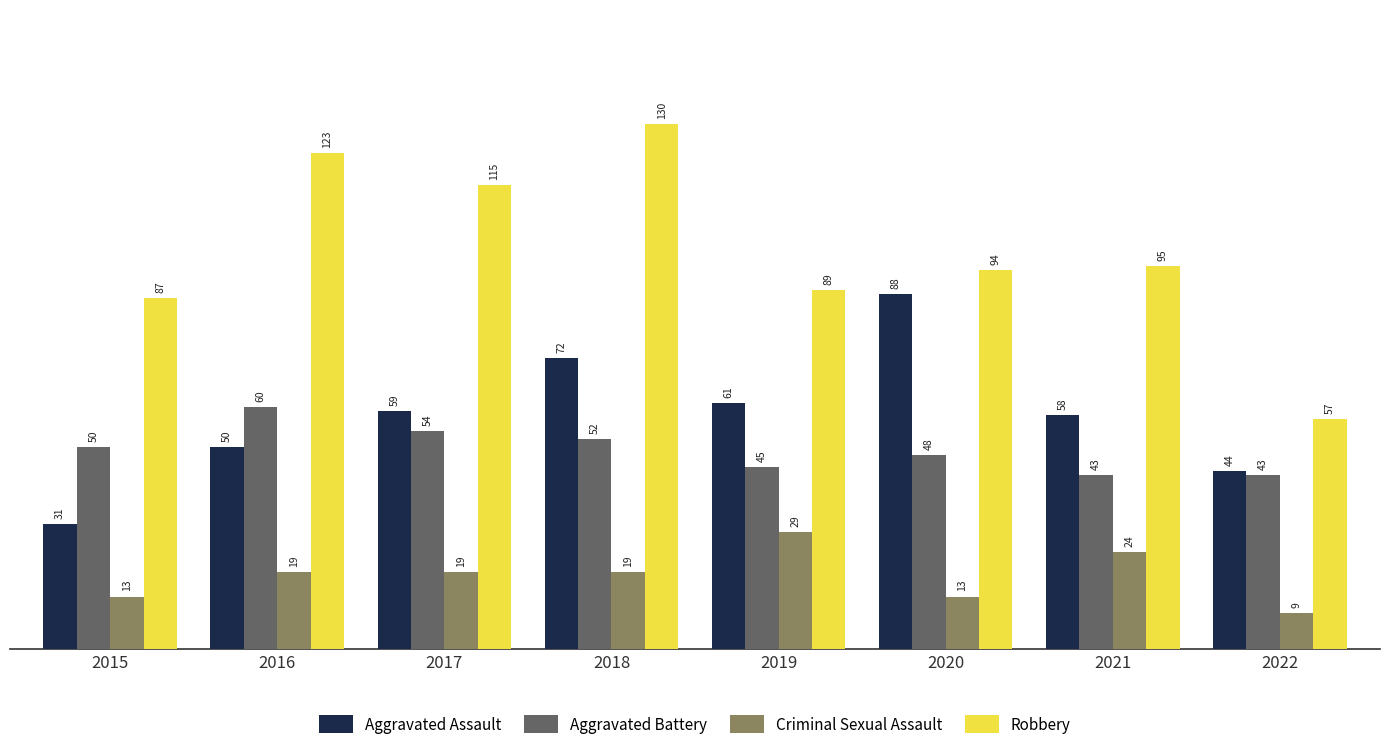

List the series in order of their peak value, highest first.

Robbery, Aggravated Assault, Aggravated Battery, Criminal Sexual Assault